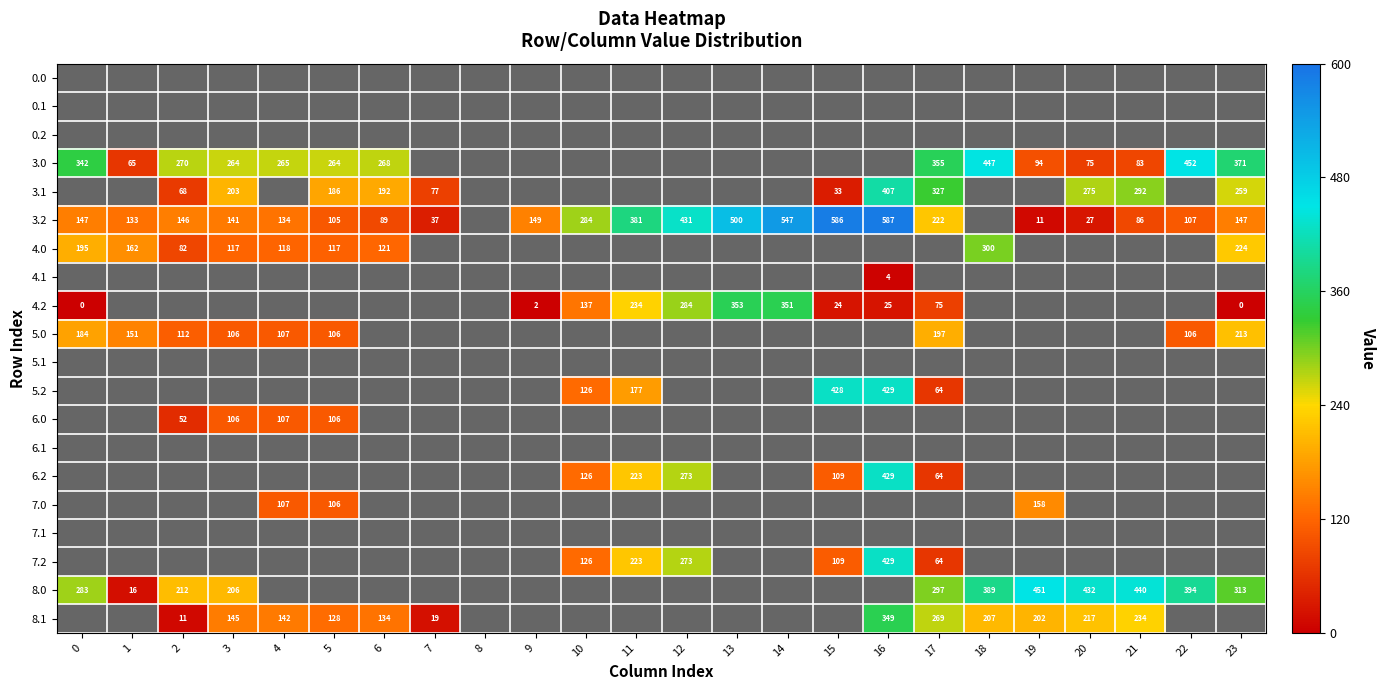

Is it true that 8.1 equals 202 at 19?

True